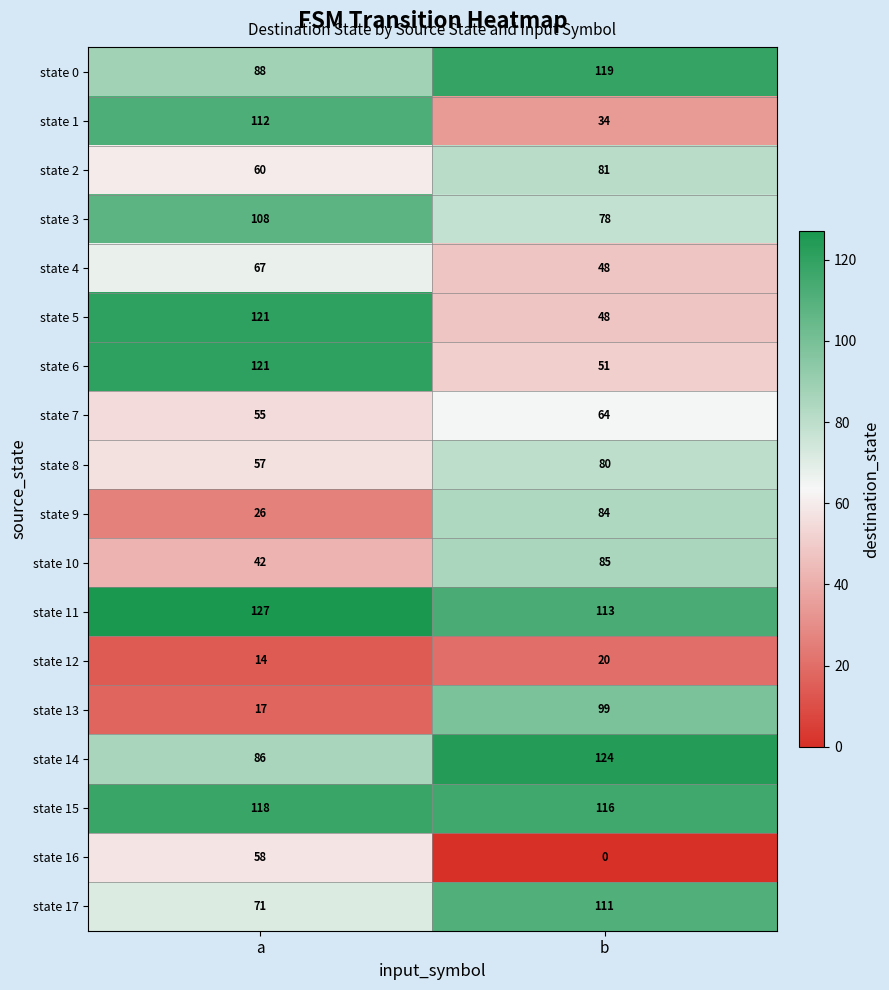

At which category is the sum across all series the highest?

b